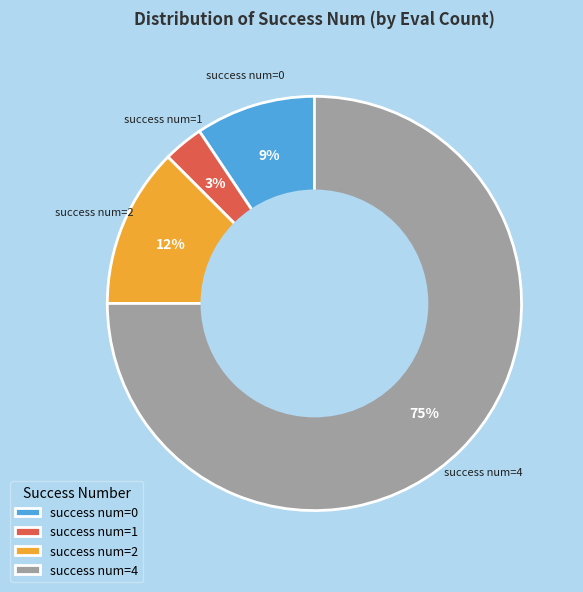

To the nearest percent, what is the difference between the success num=1 and success num=2 slice percentages?

9%